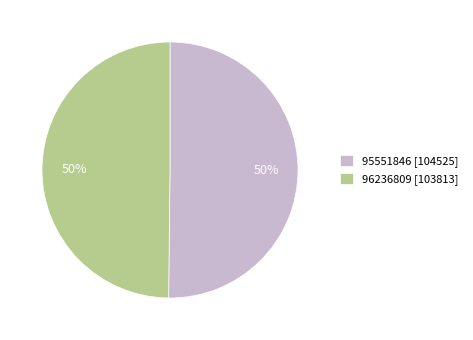

True or false: 96236809 accounts for 61% of the total.

False